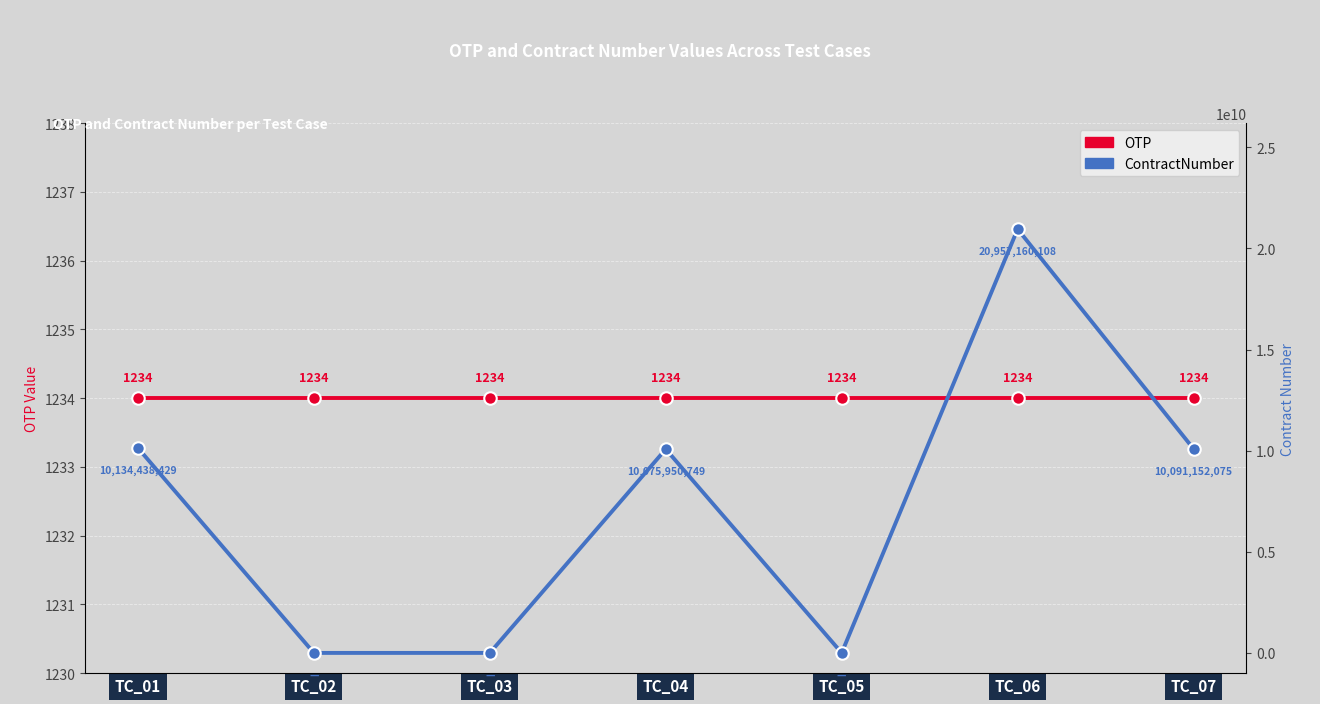

How many times do OTP and ContractNumber cross each other?

4